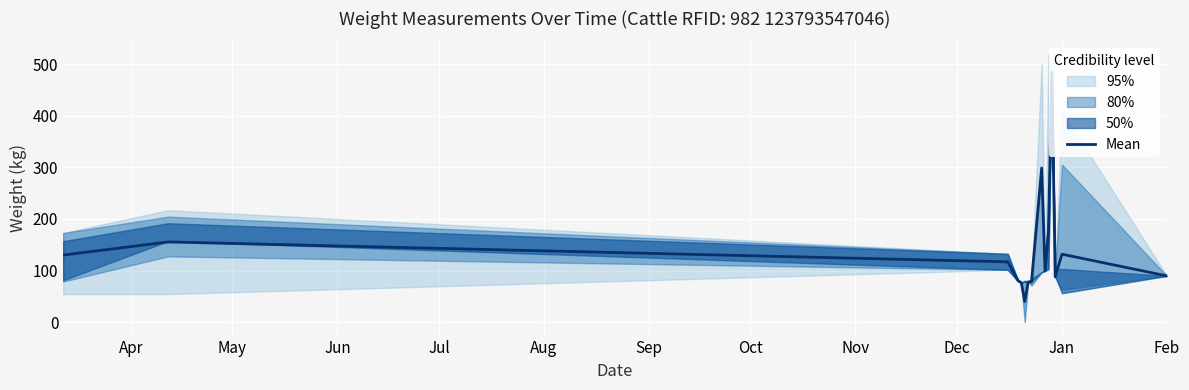

How many interior local valleys (lower than both neighbors) does the data have?

4